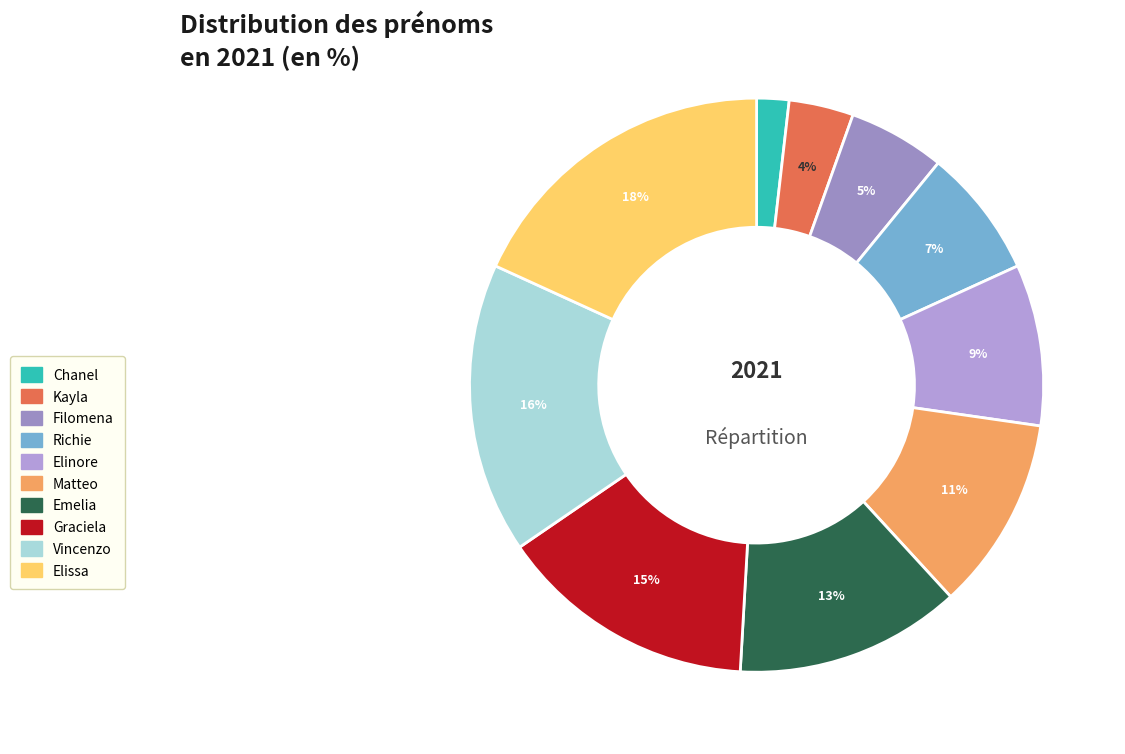

What percentage is NOT represented by Emelia?

87.3%